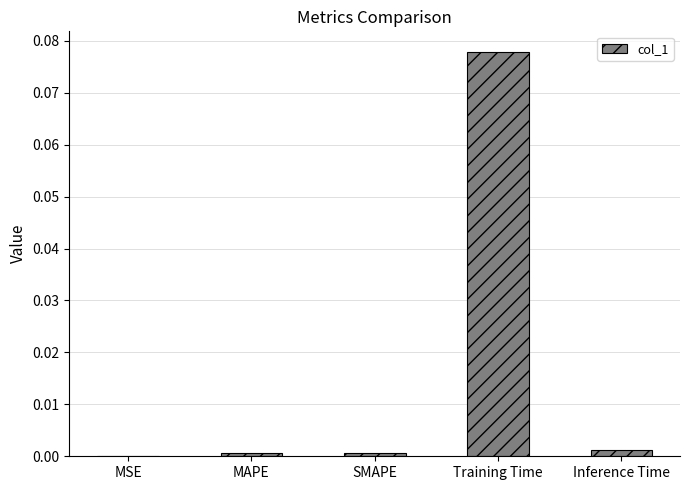

Which label corresponds to the largest value in the chart?

Training Time